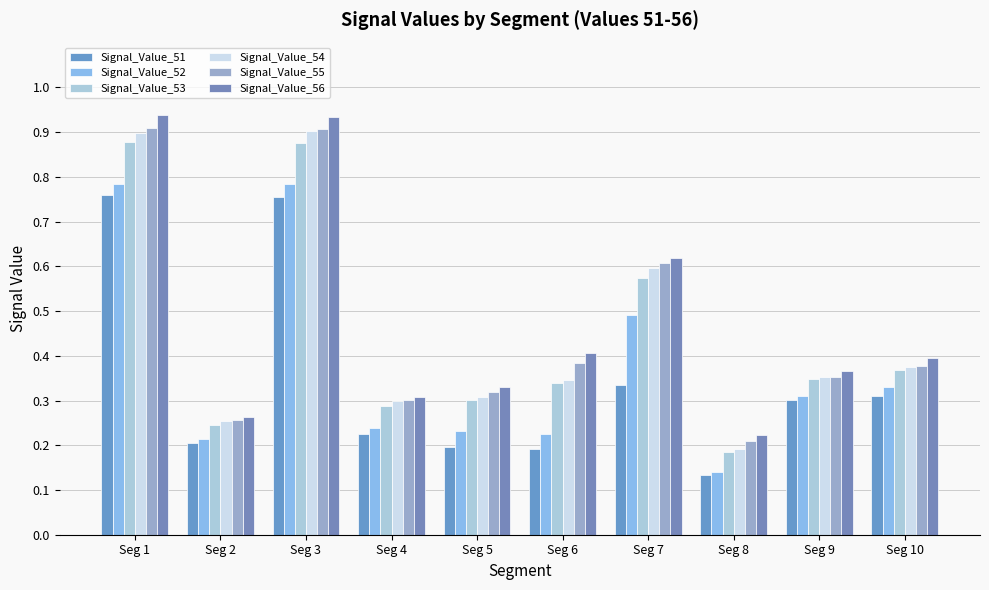

How many bars are there in each group?

6